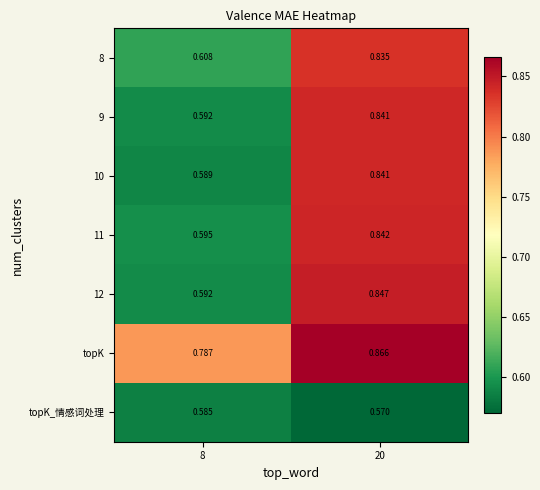

Which series has the largest total across all categories?

topK